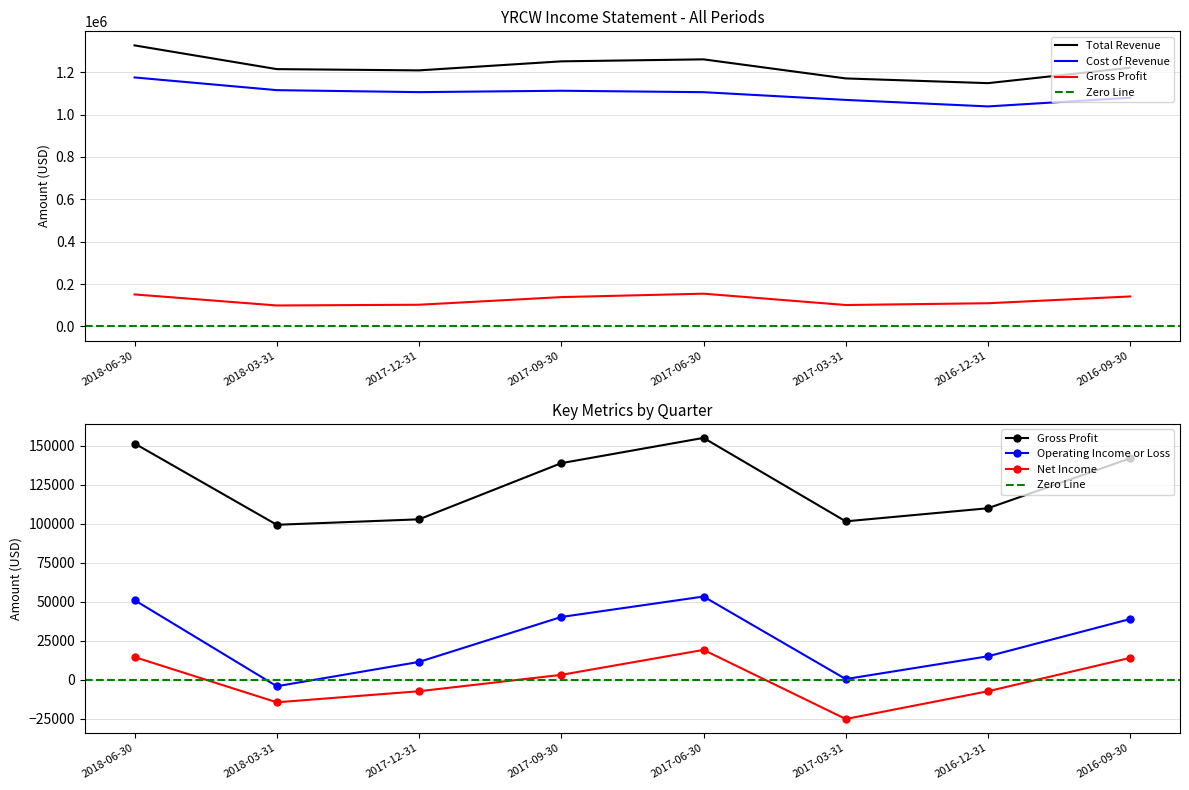

Which category has the highest value in the Operating Income or Loss series?

2017-06-30